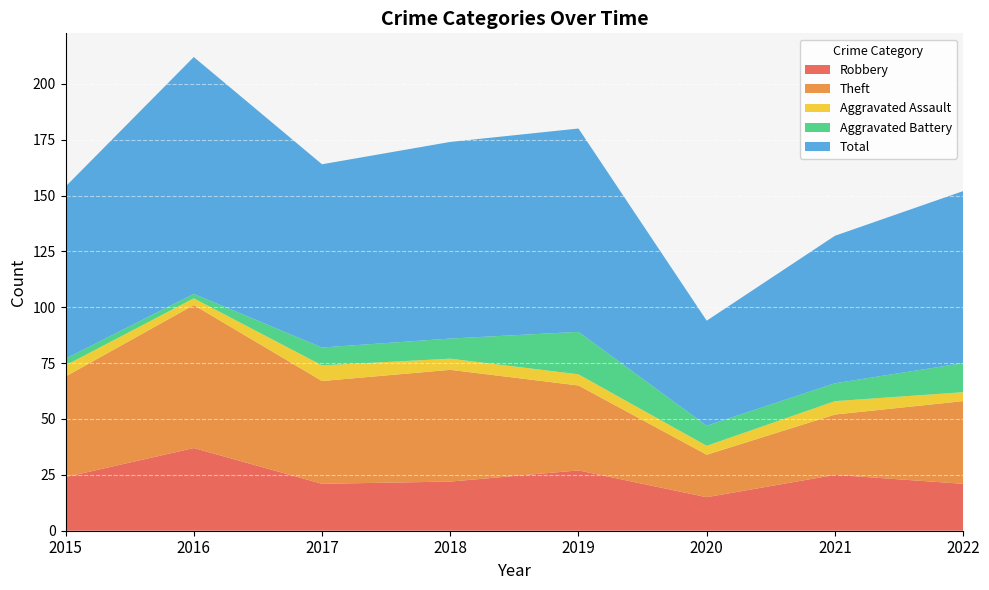

Reading left to right, transcribe all the data shown in this chart.

Robbery: 2015=24	2016=37	2017=21	2018=22	2019=27	2020=15	2021=25	2022=21
Theft: 2015=45	2016=64	2017=46	2018=50	2019=38	2020=19	2021=27	2022=37
Aggravated Assault: 2015=5	2016=3	2017=7	2018=5	2019=5	2020=4	2021=6	2022=4
Aggravated Battery: 2015=3	2016=2	2017=8	2018=9	2019=19	2020=9	2021=8	2022=13
Total: 2015=77	2016=106	2017=82	2018=88	2019=91	2020=47	2021=66	2022=77